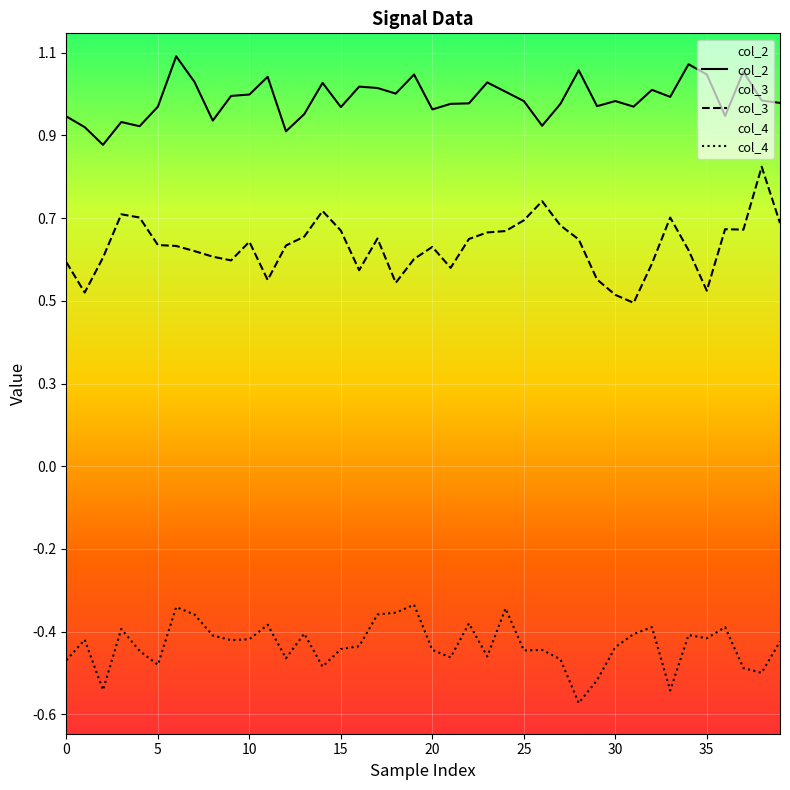

Rank the series at 21 from lowest to highest value.

col_4, col_3, col_2